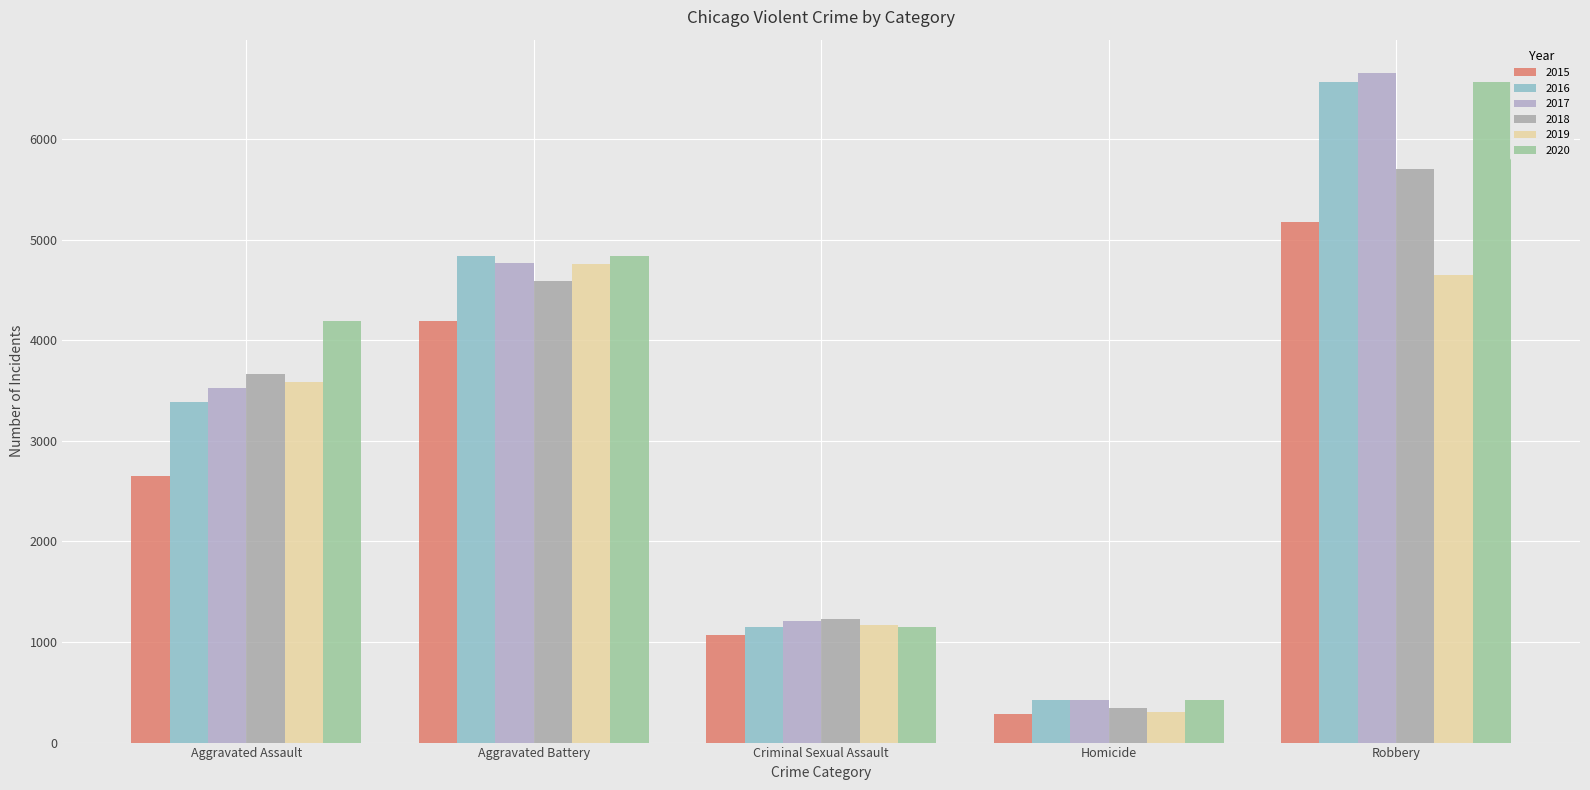

What is the label of the 1st bar from the left?

Aggravated Assault